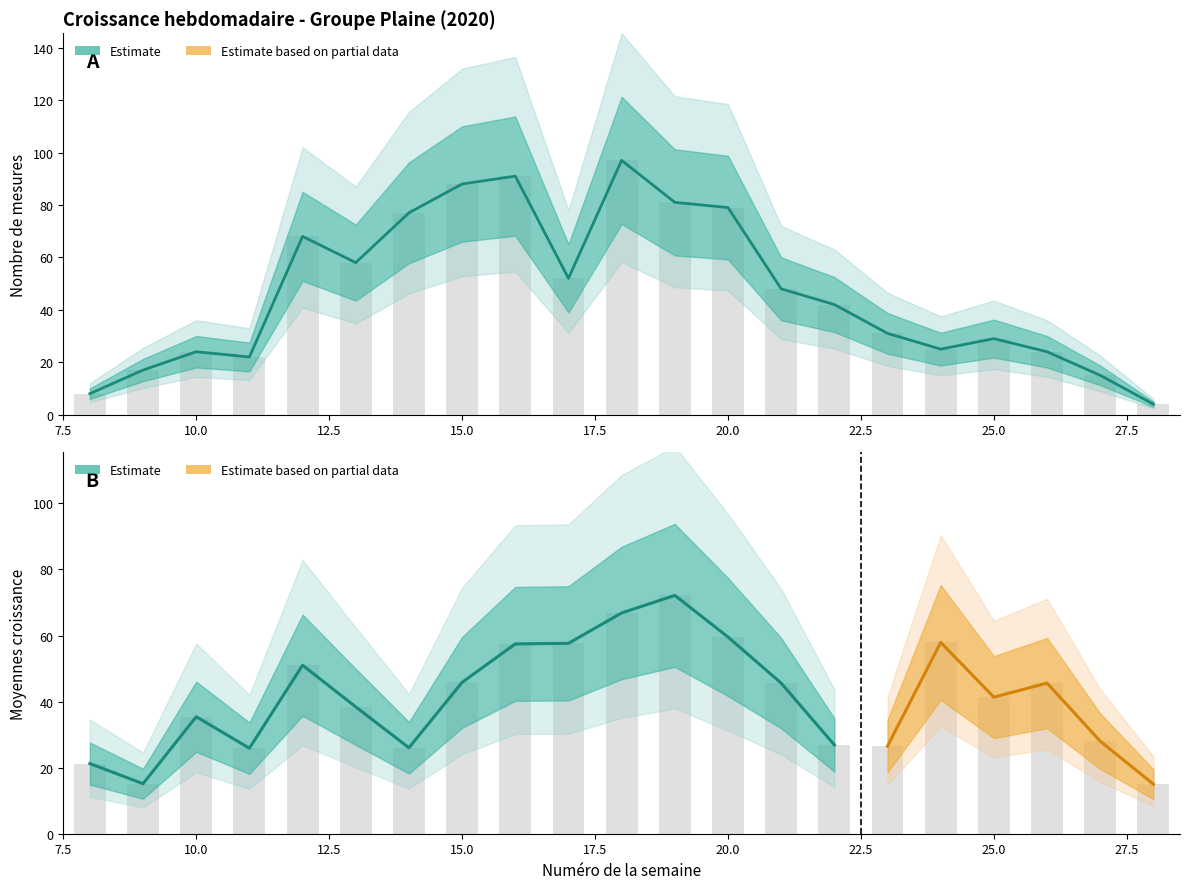

The Moyennes croissance series shows 15.1 at 9. True or false?

True